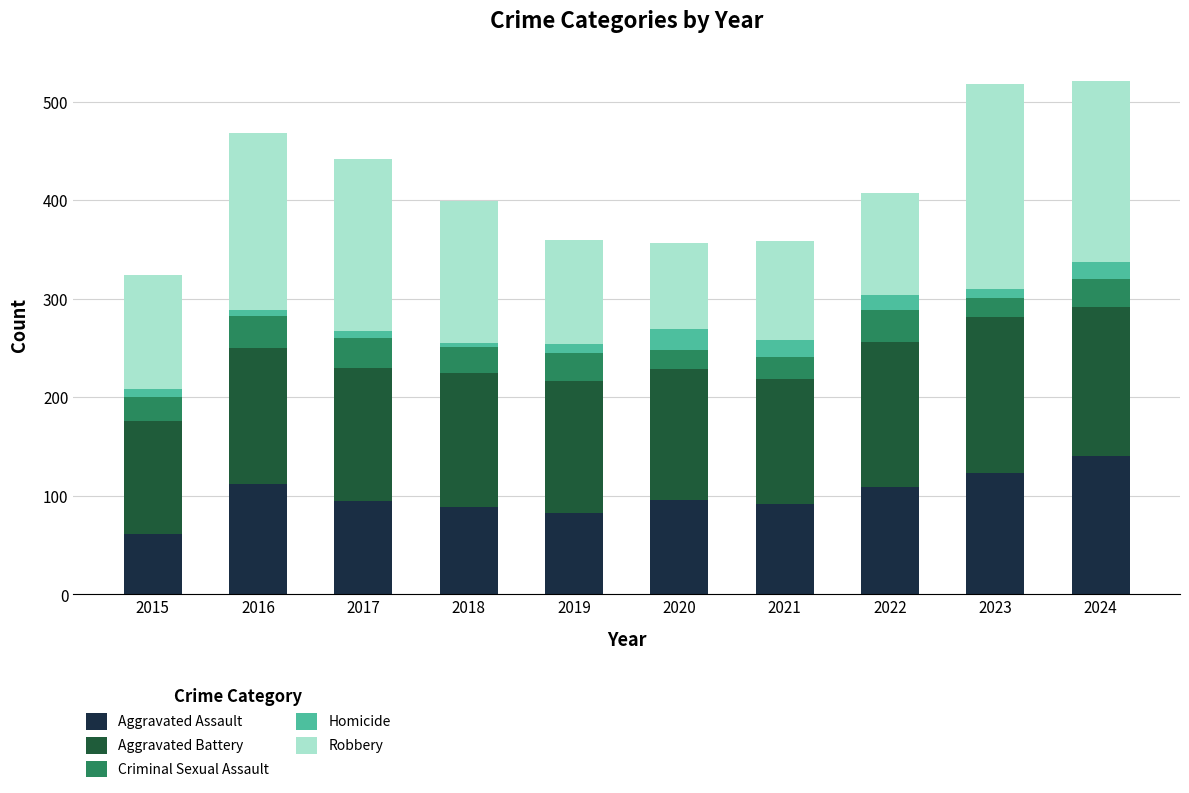

Which category has the lowest value in the Aggravated Assault series?

2015